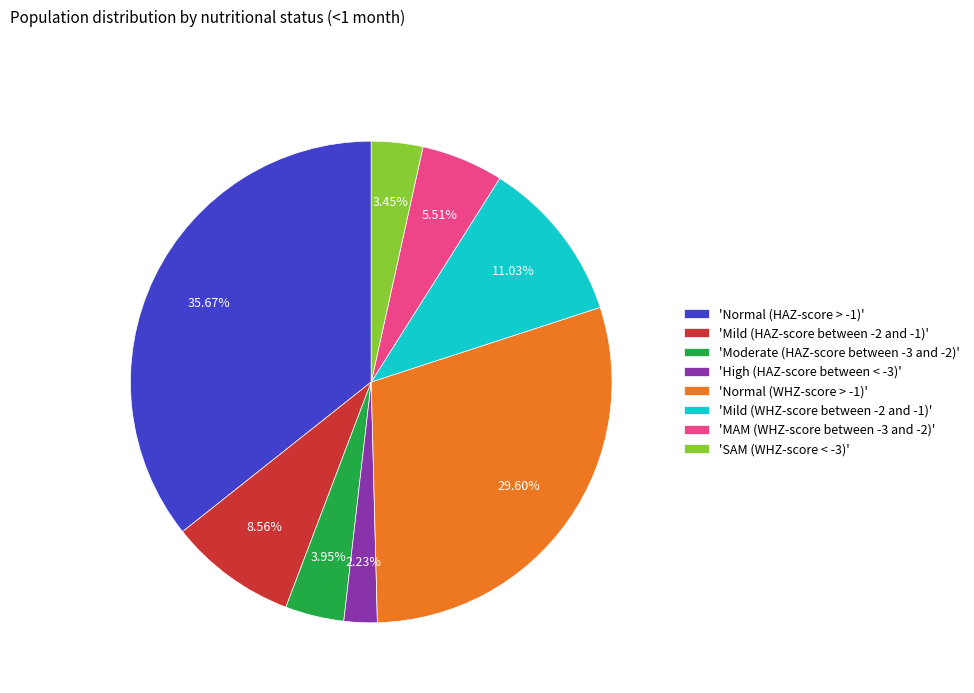

Between 'Normal (HAZ-score > -1)' and 'Moderate (HAZ-score between -3 and -2)', which is larger?

'Normal (HAZ-score > -1)'